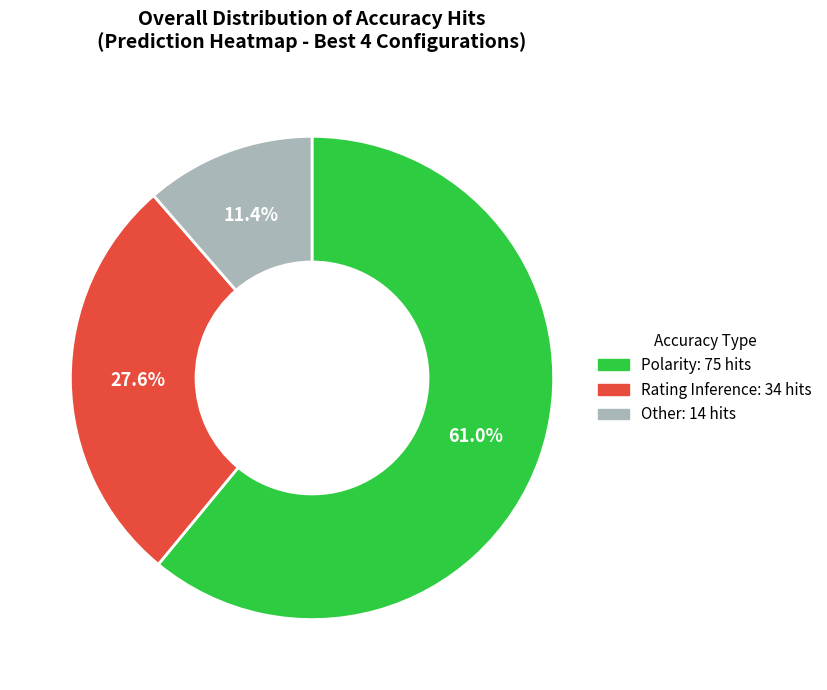

Does any single category account for the majority?

Yes